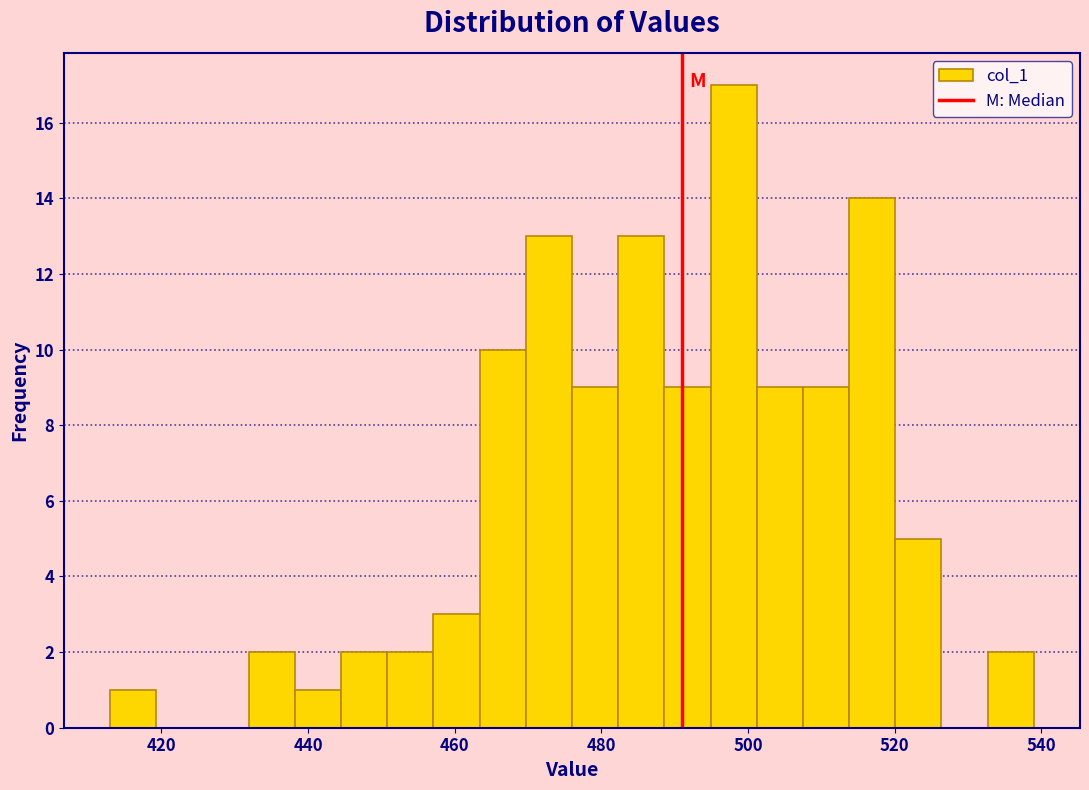

Around what value on the x-axis is the tallest bar? Give the approximate position of its centre, as read against the axis.

498